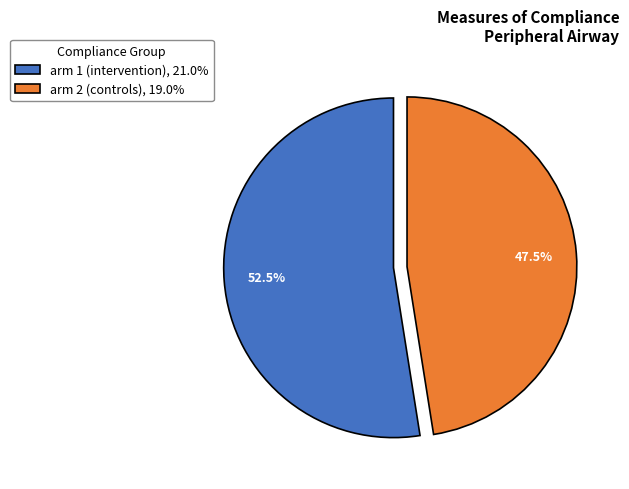

To the nearest percent, what is the difference between the largest and smallest slice percentages?

5%